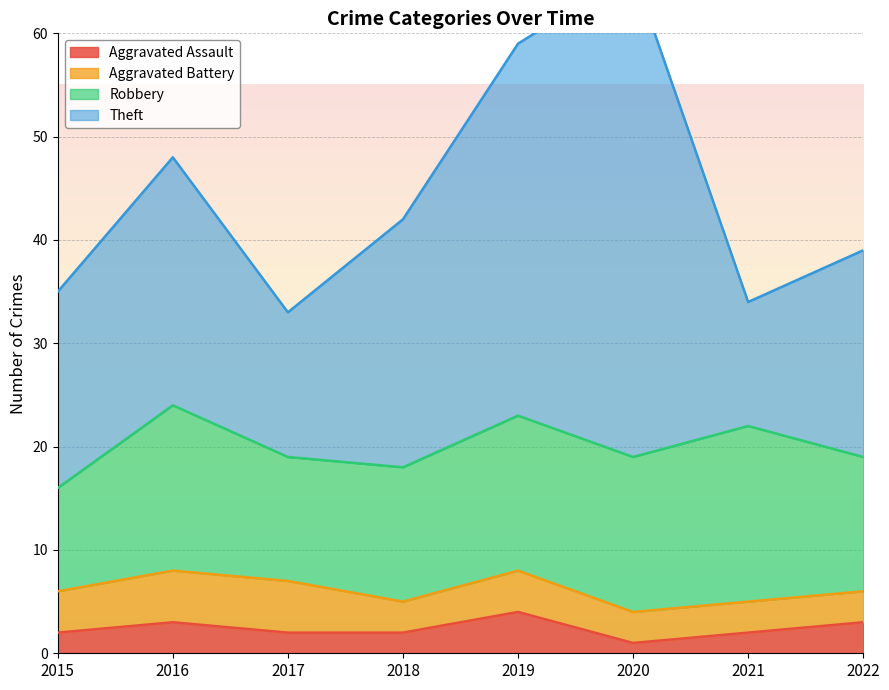

Which label corresponds to the largest value in the chart?

2020